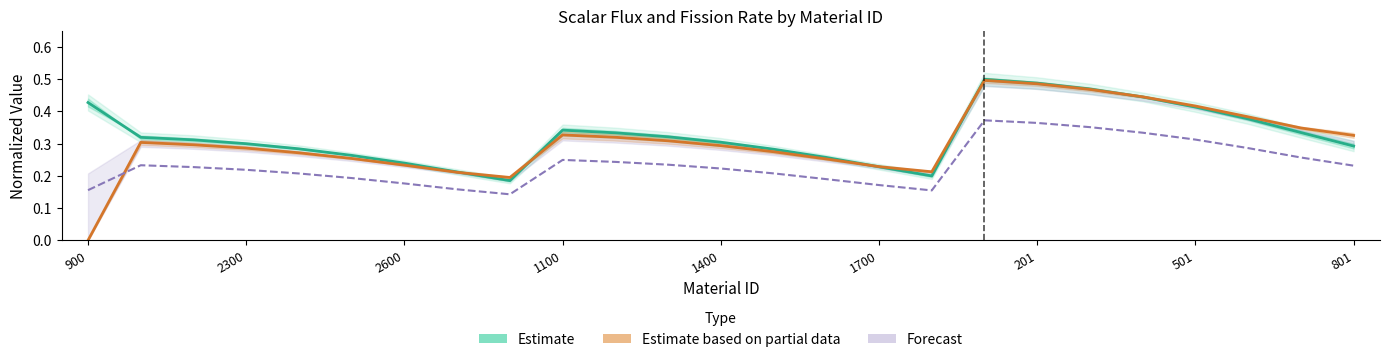

How many lines are shown in the chart?

3